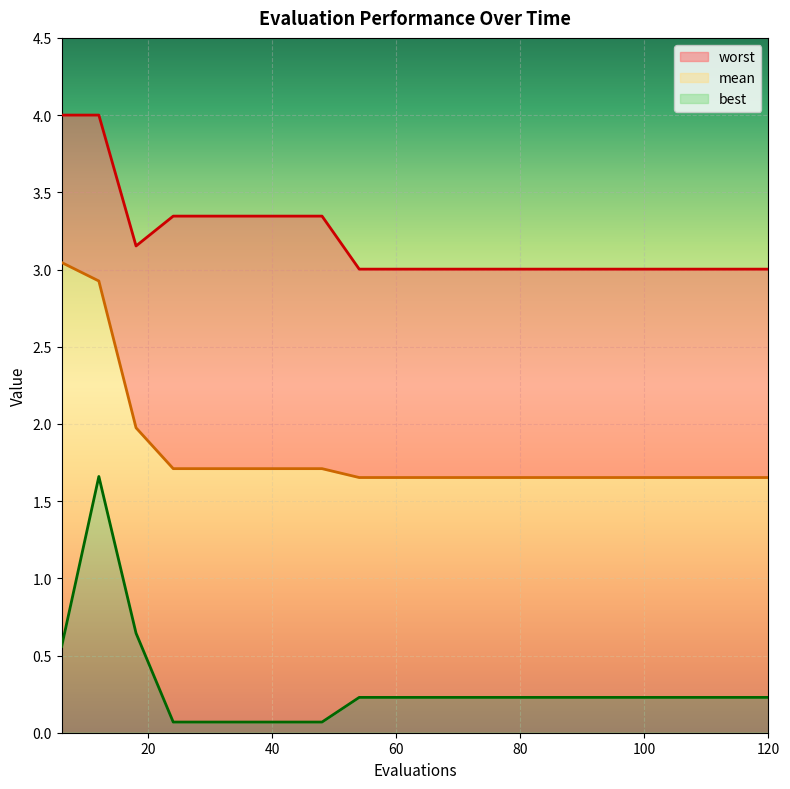

Which series has the widest spread of values?

best